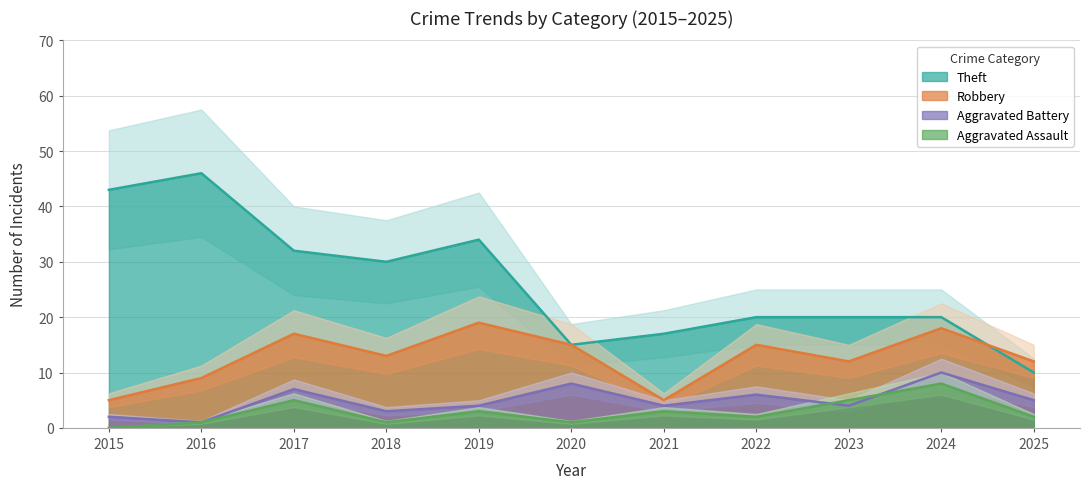

What is the difference between the maximum and minimum values in the Theft series?

36